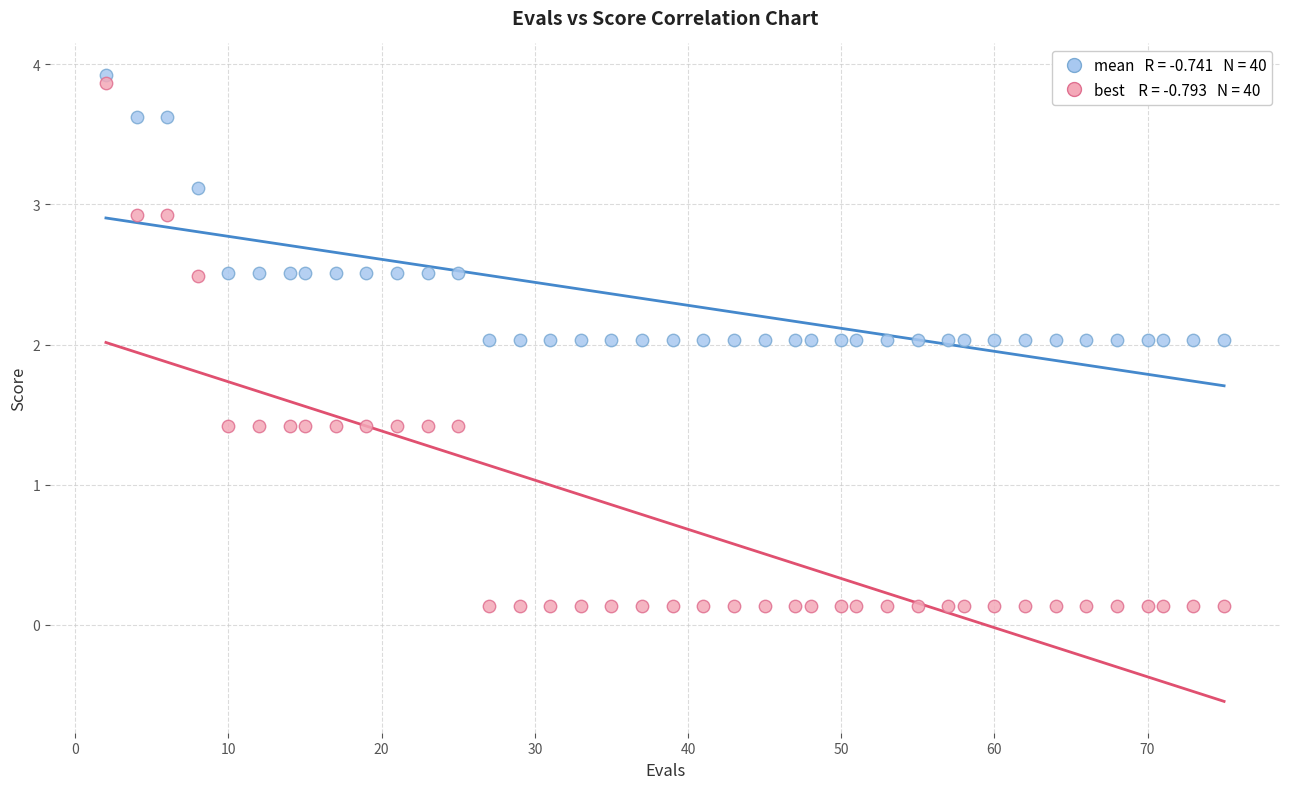

Across all data points, what is the range of X values (max minus min)?

73.0